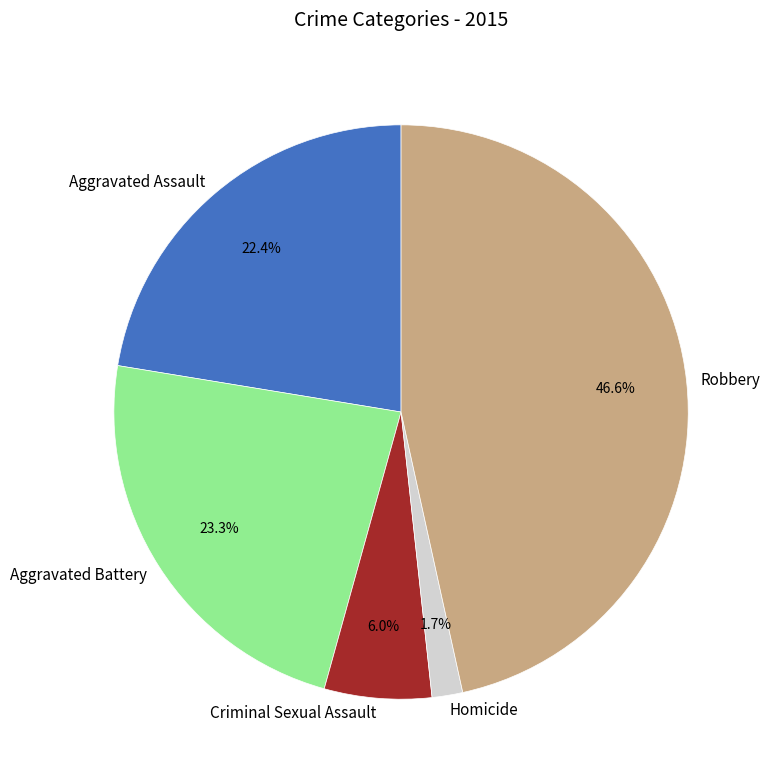

To the nearest percent, what is the combined percentage of Aggravated Assault and Robbery?

69%